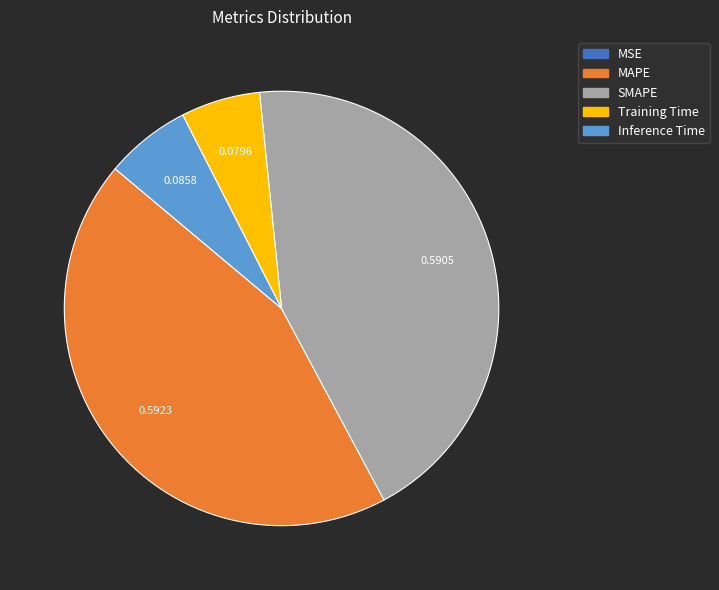

Between Inference Time and SMAPE, which is larger?

SMAPE